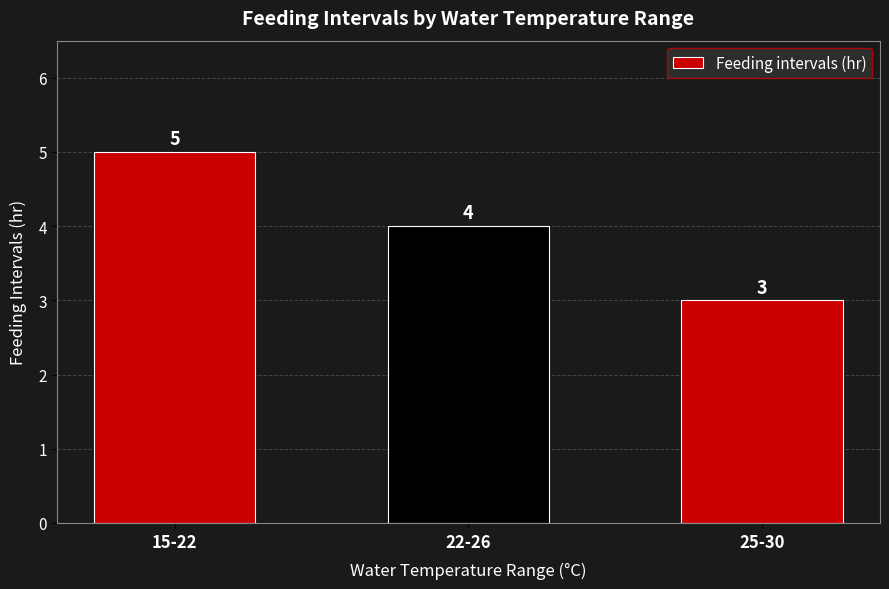

What is the sum of the values at 22-26 and 15-22?

9